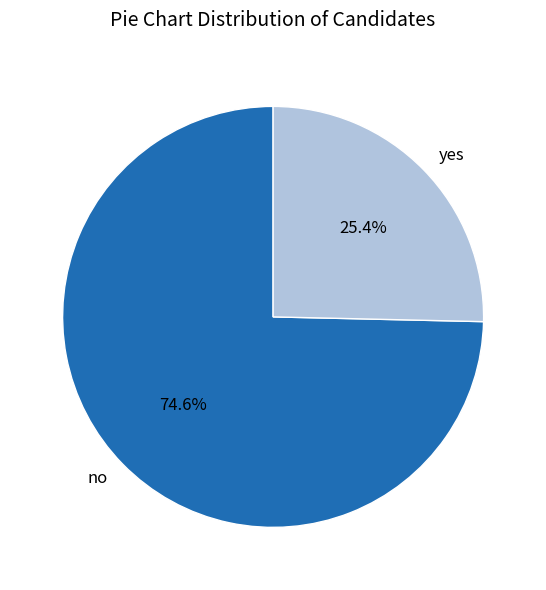

How much of the chart is everything except yes?

74.6%